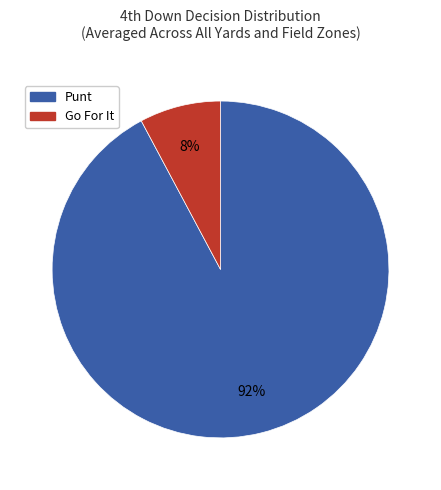

To the nearest percent, what is the difference between the largest and smallest slice percentages?

84%